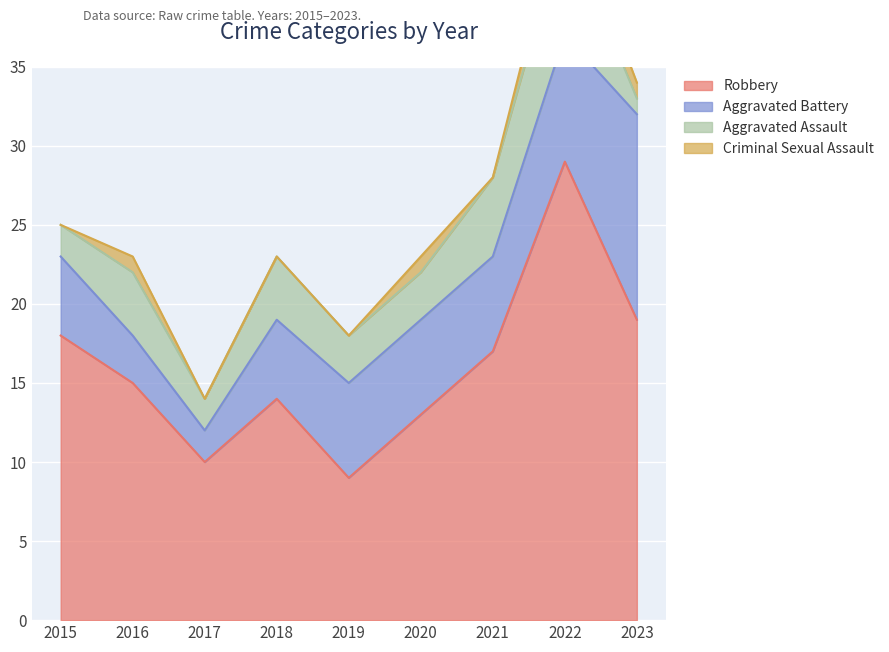

What is the difference between the highest and lowest values at 2016?

14